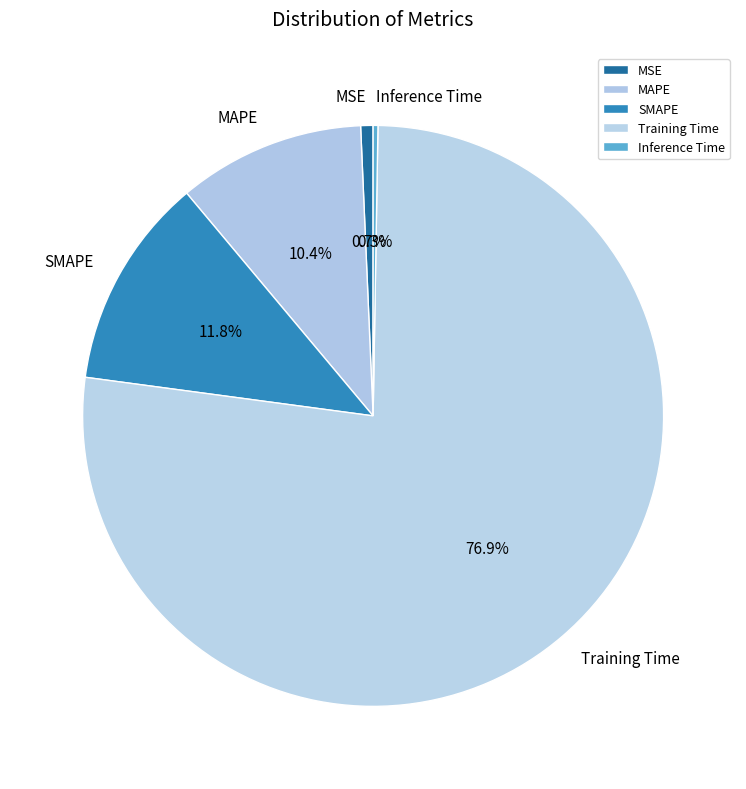

To the nearest percent, what is the combined percentage of SMAPE and MAPE?

22%